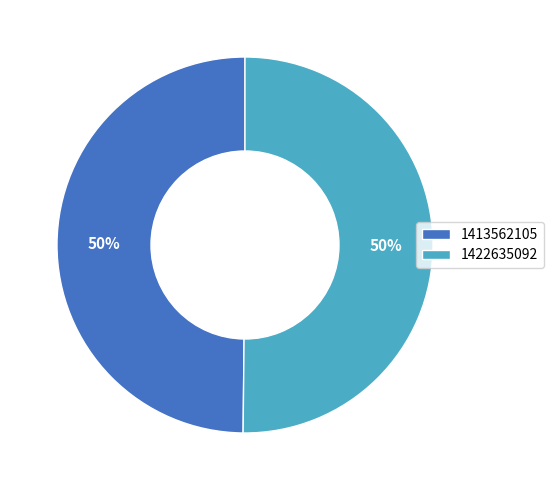

Is it true that 1413562105 is 50% of the pie?

True